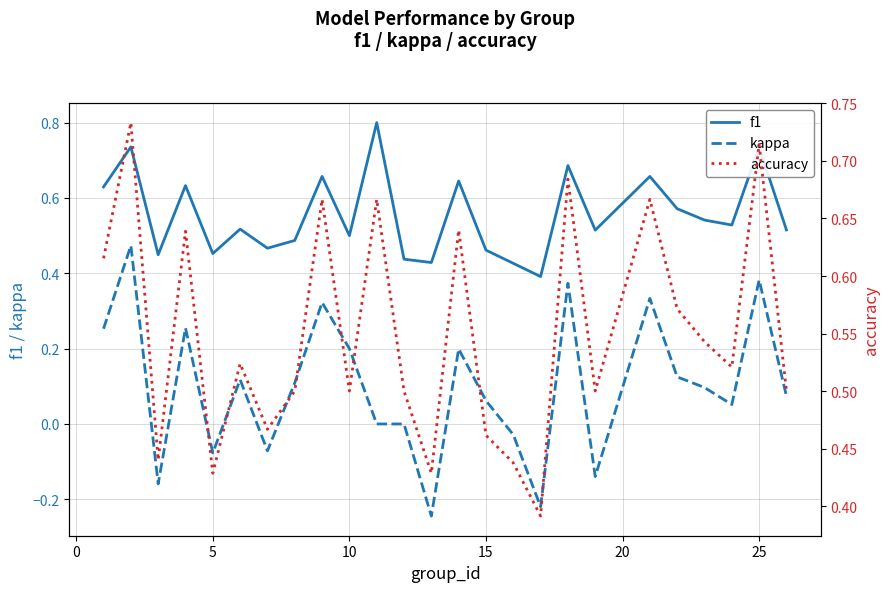

Does the chart display data point markers on the line(s)?

No